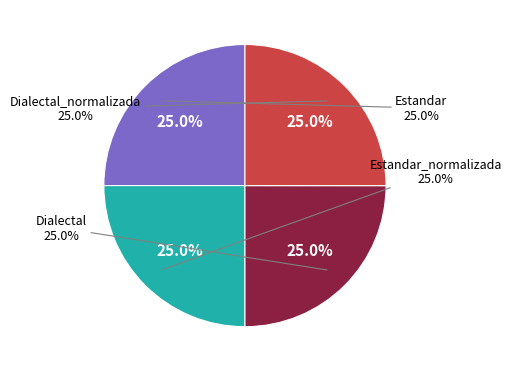

Count the number of slices in the pie.

4